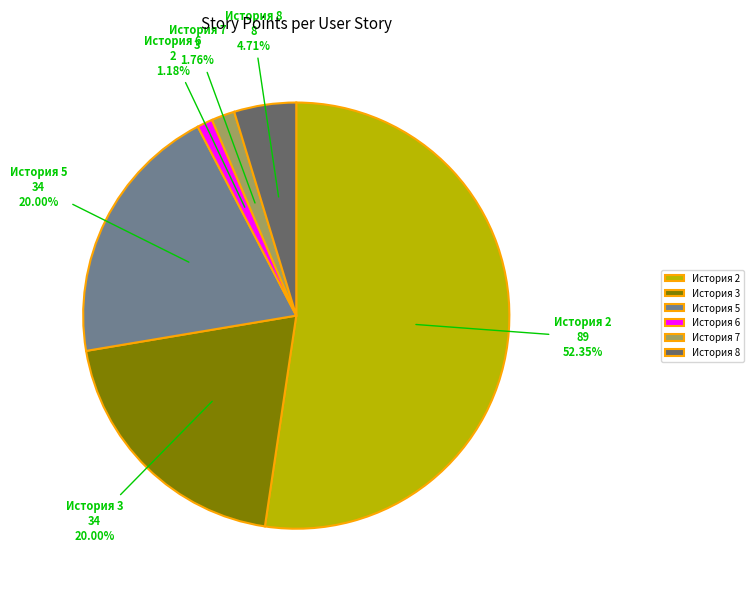

Is it true that История 5 is 26% of the pie?

False